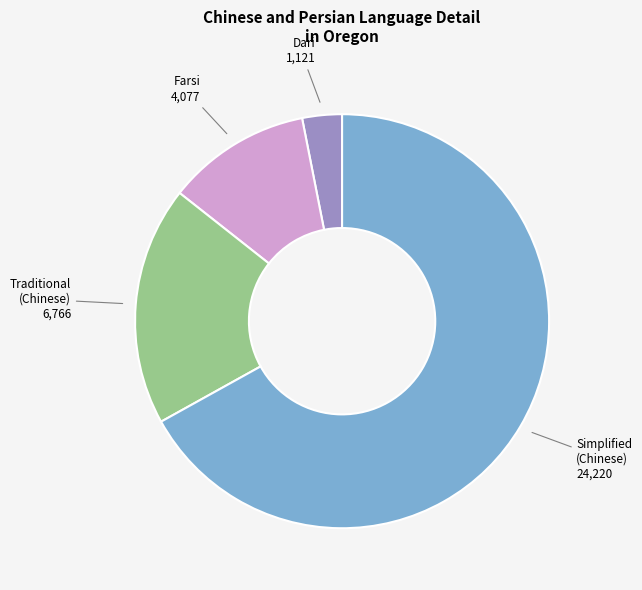

Which slice is the largest?

Simplified